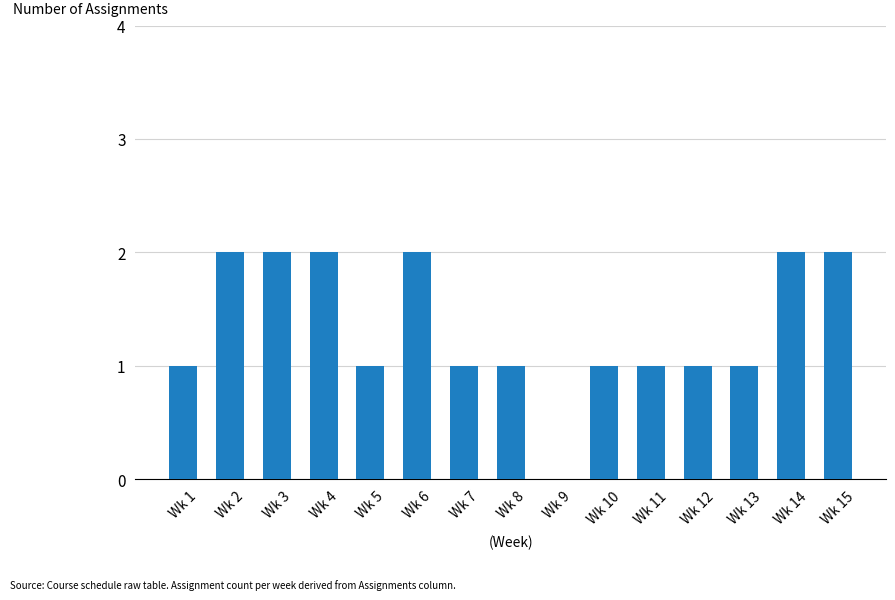

Are the bars grouped side by side (vs. stacked)?

No